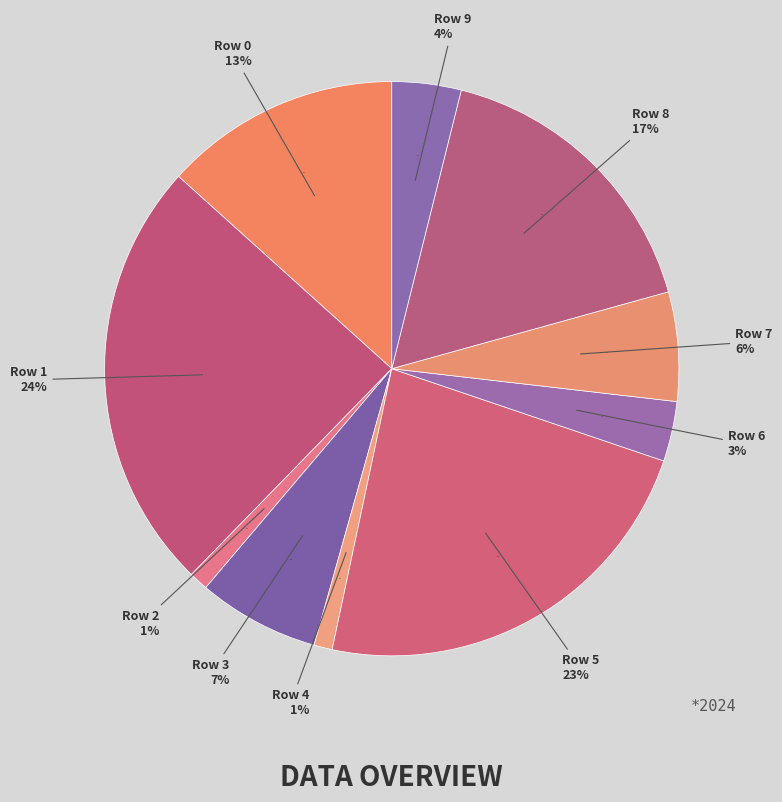

To the nearest percent, what is the combined percentage of 7 and 1?

31%